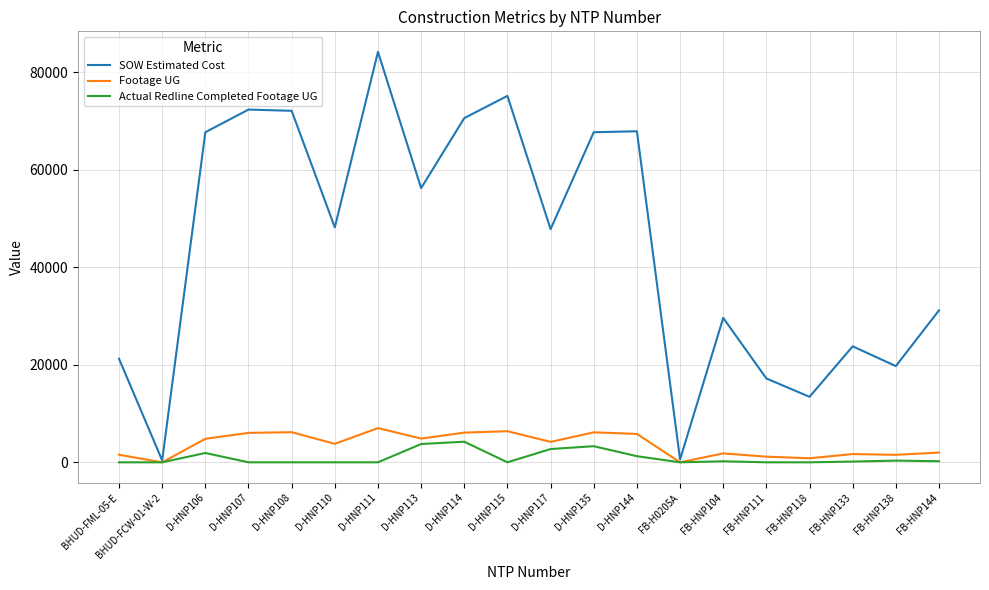

How many lines are shown in the chart?

3